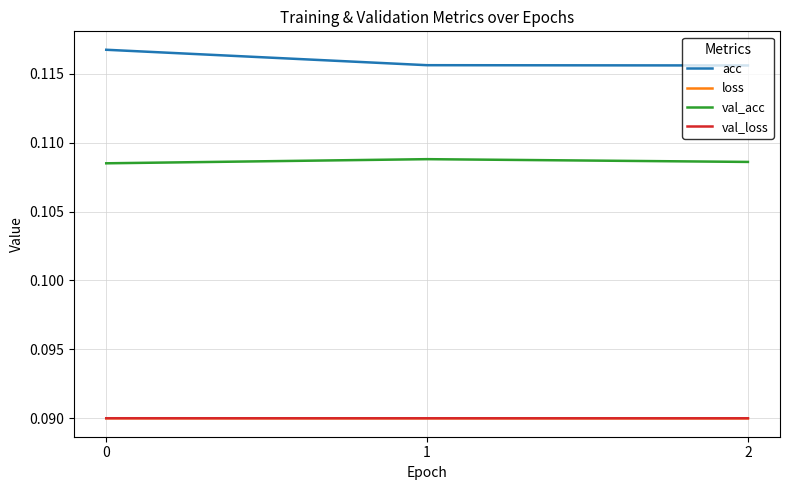

Is this an area chart (filled region under the line)?

No